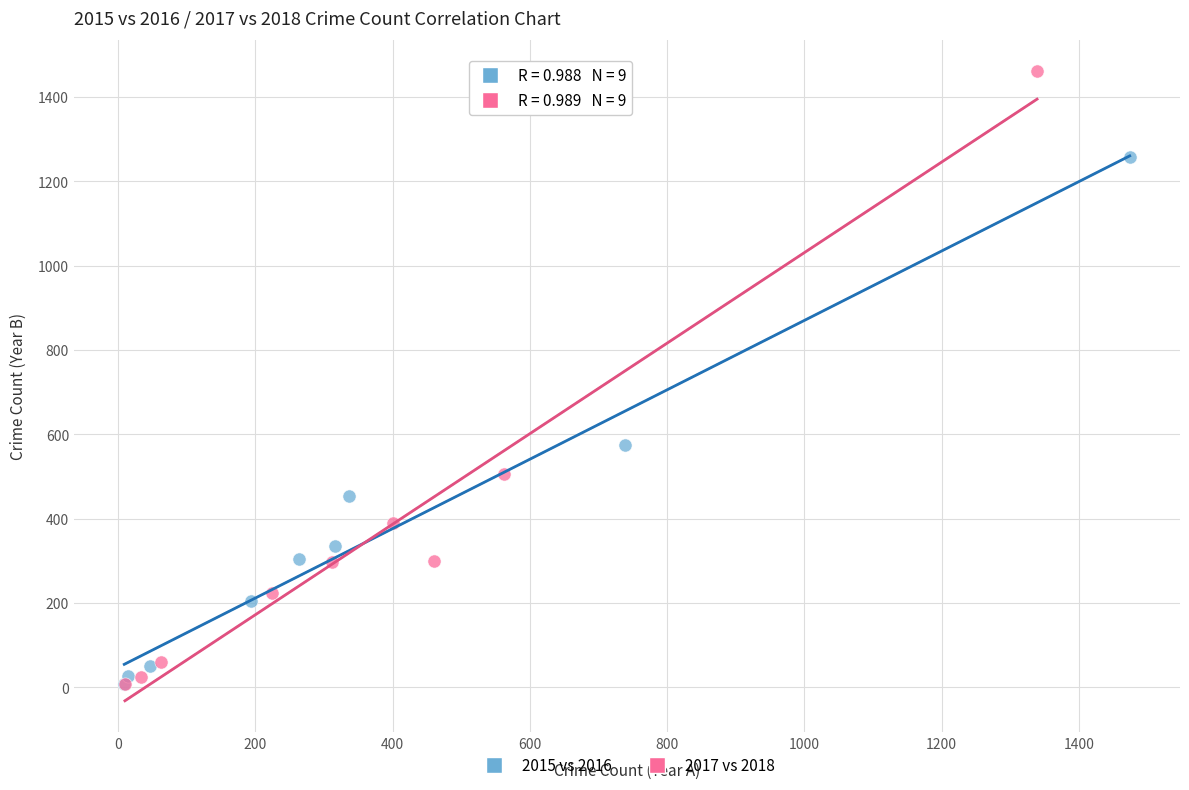

What are all the series names shown in the legend?

2015 vs 2016, 2017 vs 2018